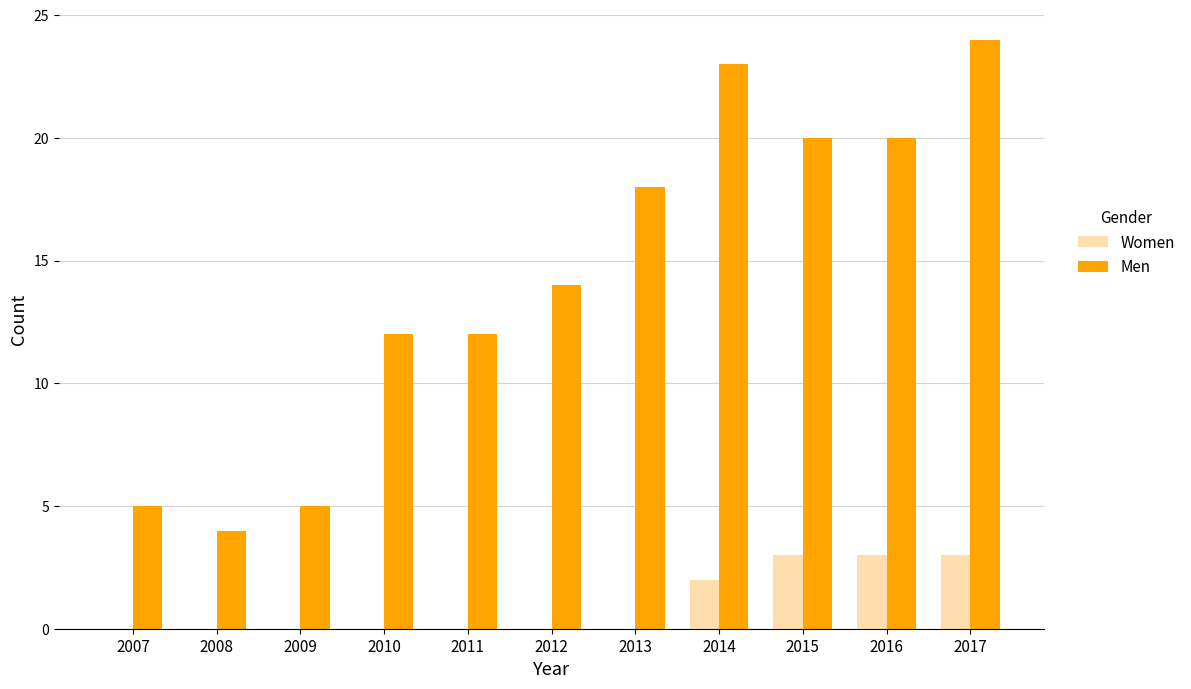

The Women series shows 0 at 2009. True or false?

True